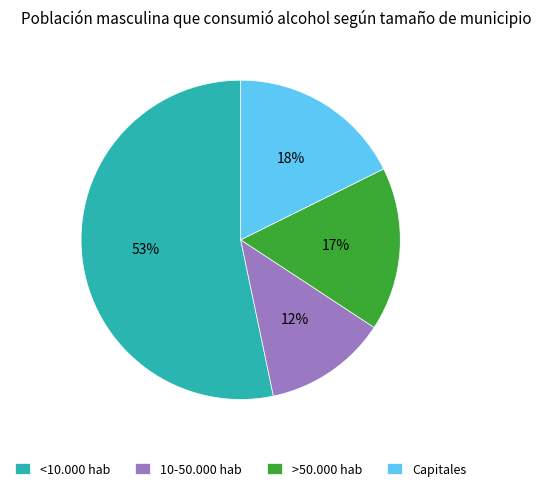

Rank the categories by value from lowest to highest.

10-50.000 hab, >50.000 hab, Capitales, <10.000 hab